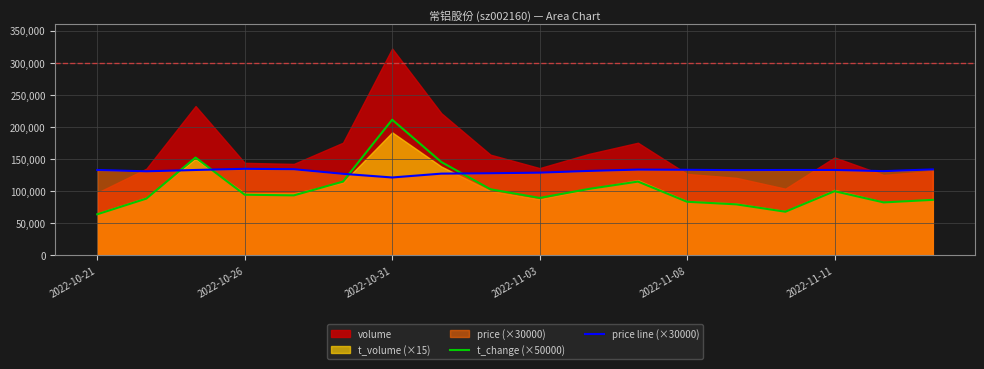

True or false: t_change (×50000) and price line (×30000) intersect in this chart.

True